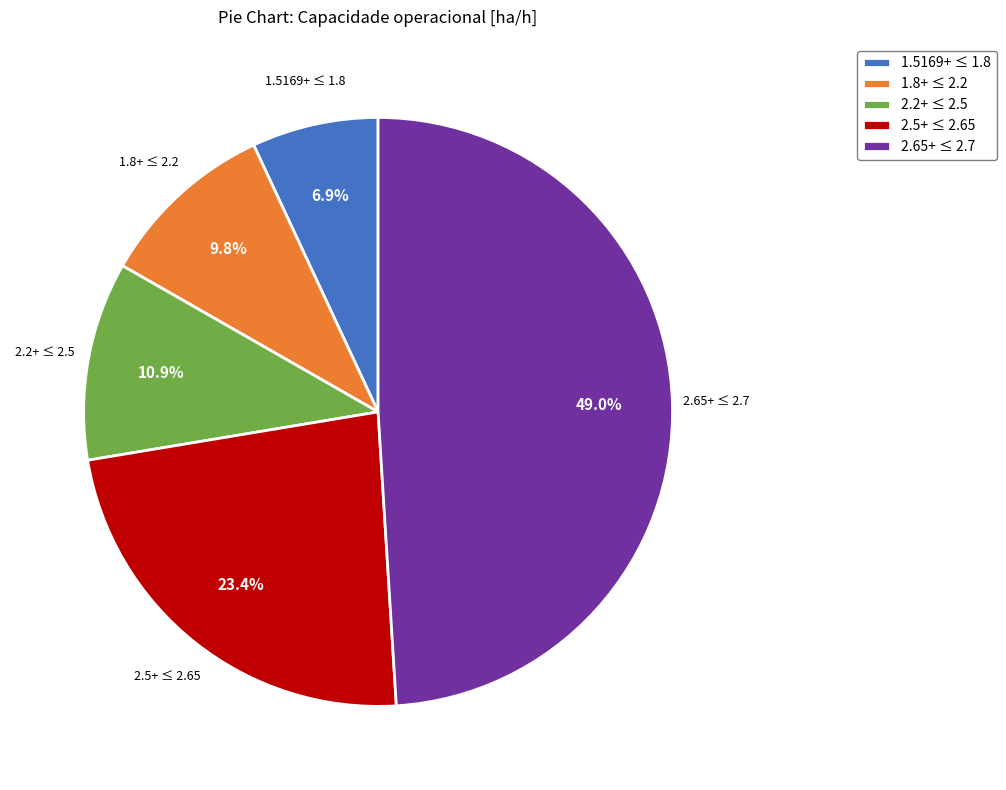

Is there any slice that represents more than half of the pie?

No